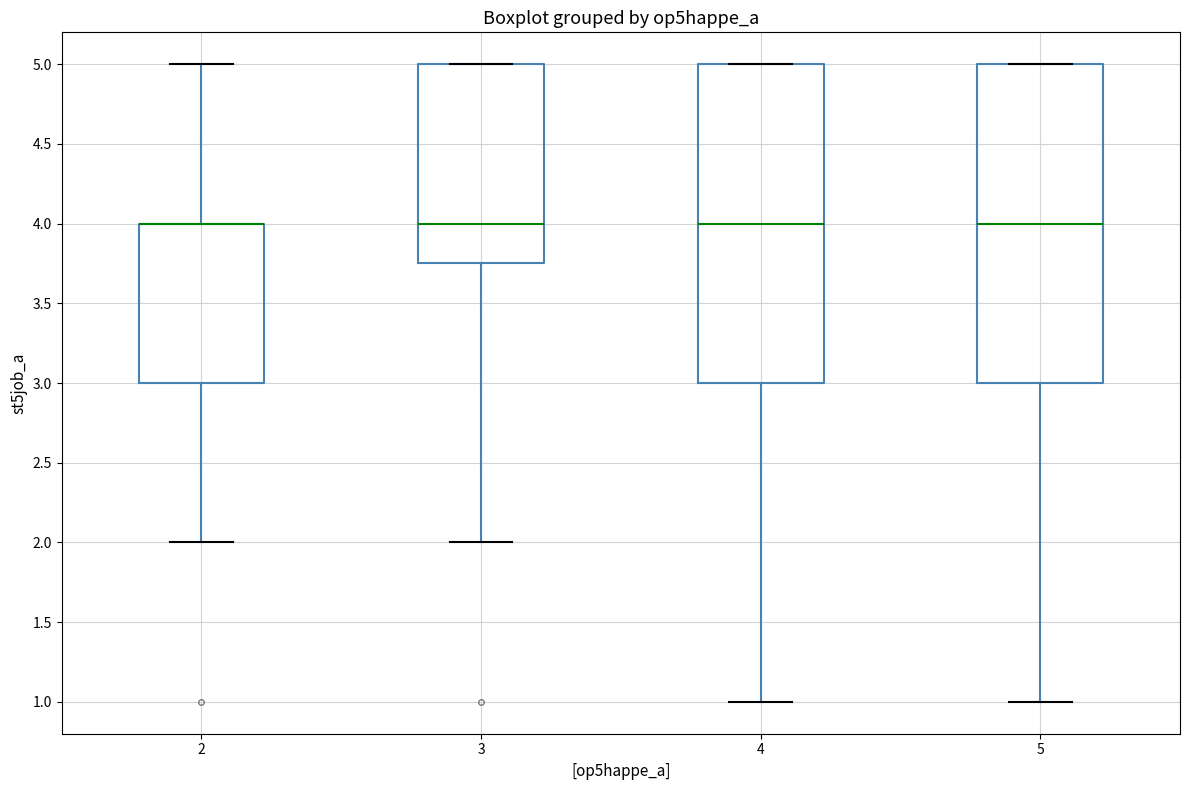

Reading left to right, read every box against the y-axis: the position of its median line, the range the box covers, and the ends of its whiskers. The values are not printed on the chart, so give them approximately, as read against the axis.

2: median 4.00 (drawn on the box's upper edge), box 3.00 to 4.00, whiskers 2.00 to 5.00
3: median 4.00, box 3.75 to 5.00, whiskers 2.00 to 5.00
4: median 4.00, box 3.00 to 5.00, whiskers 1.00 to 5.00
5: median 4.00, box 3.00 to 5.00, whiskers 1.00 to 5.00